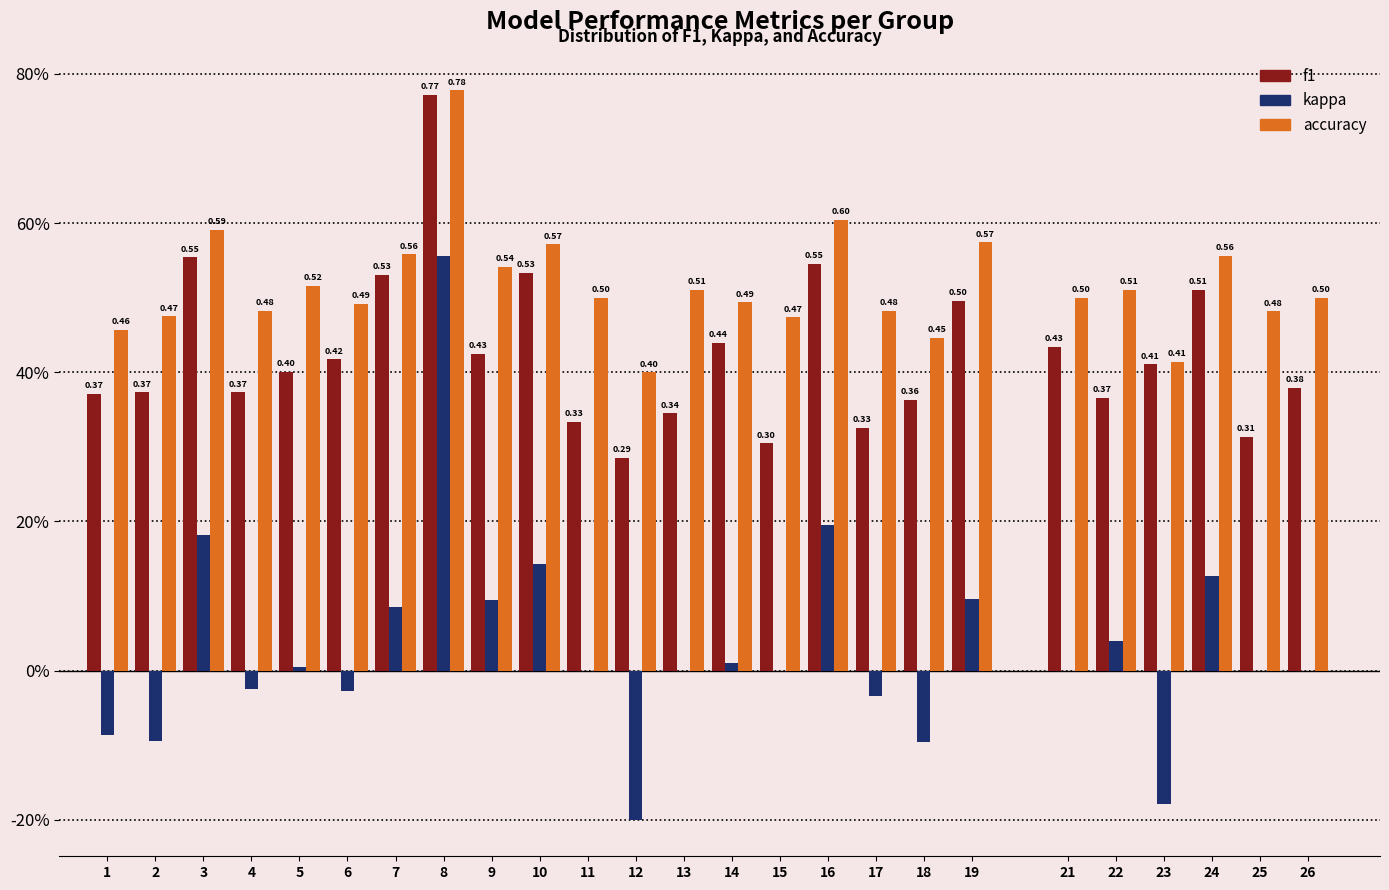

What are all the series names shown in the legend?

f1, kappa, accuracy